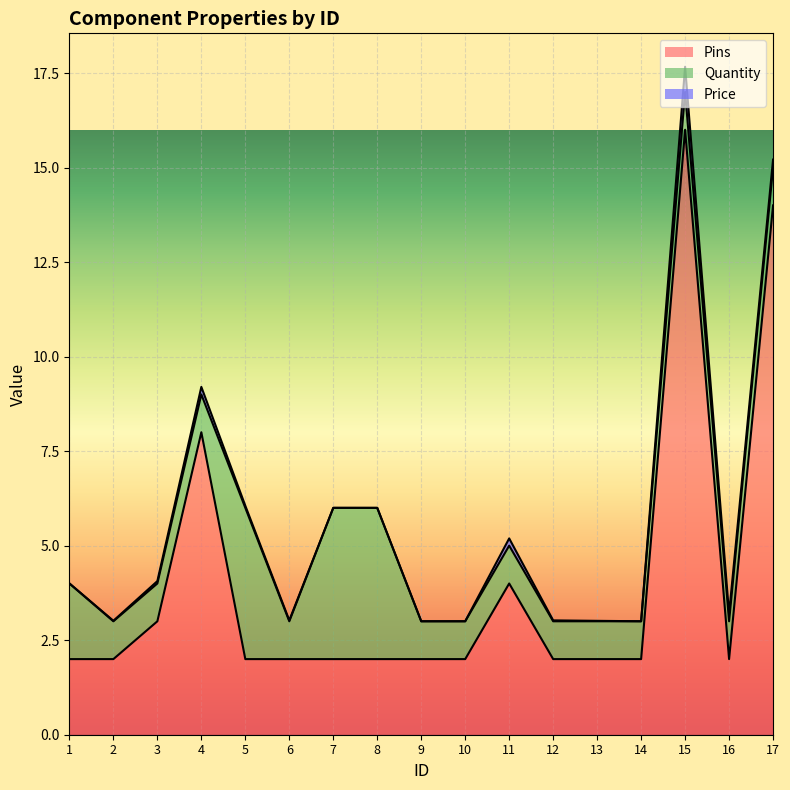

What is the total value across all series at 2?

3.0